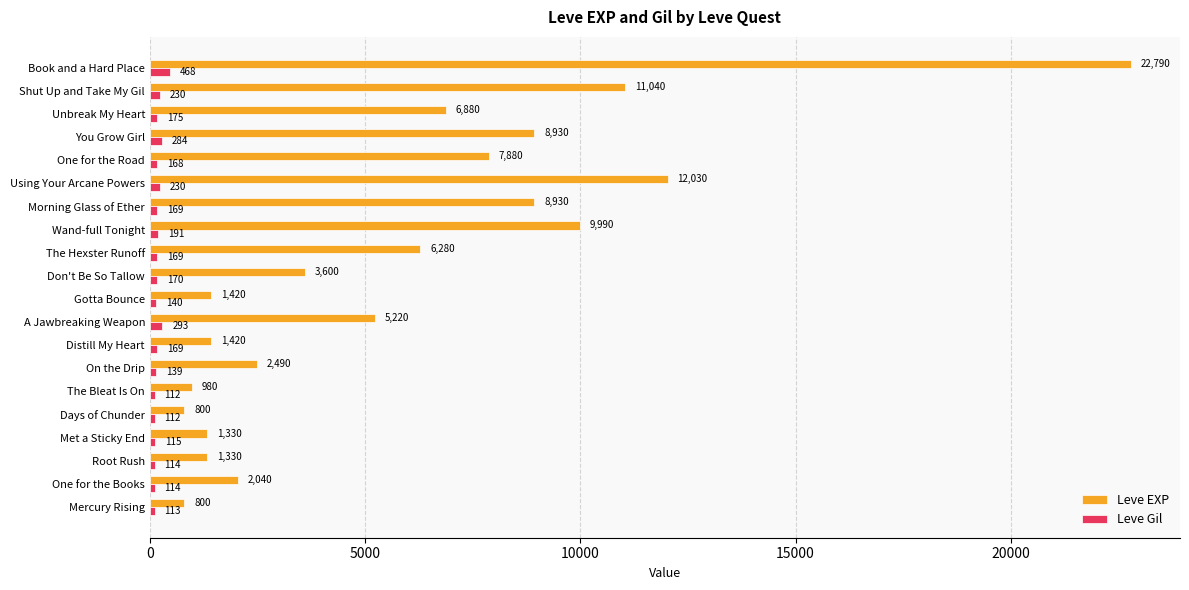

Which series has the largest range (max minus min)?

Leve EXP